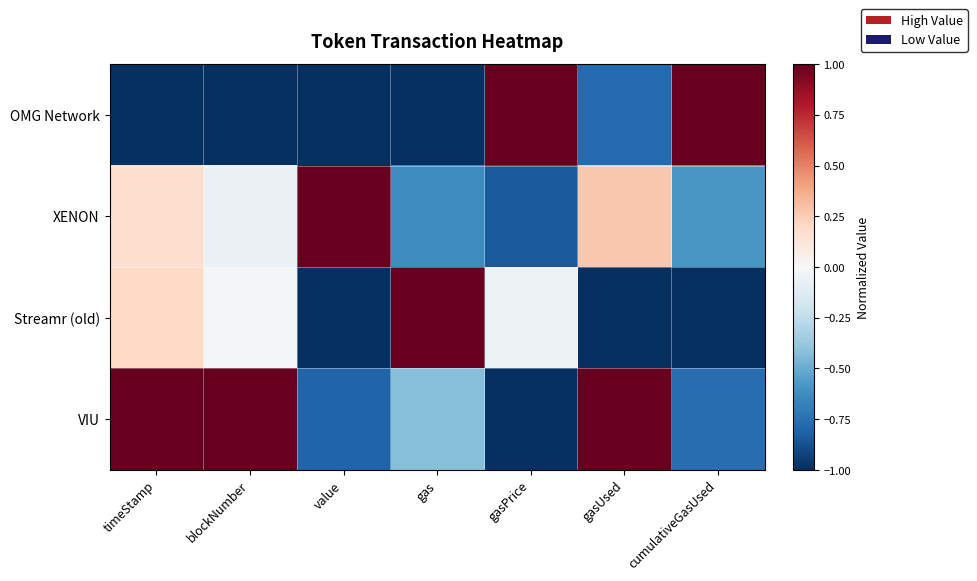

At how many categories does at least one series exceed 0?

7